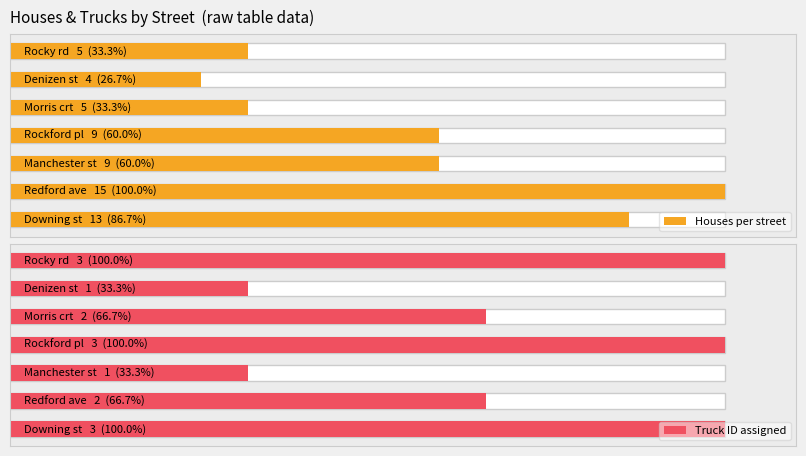

Does the chart contain any negative values?

No